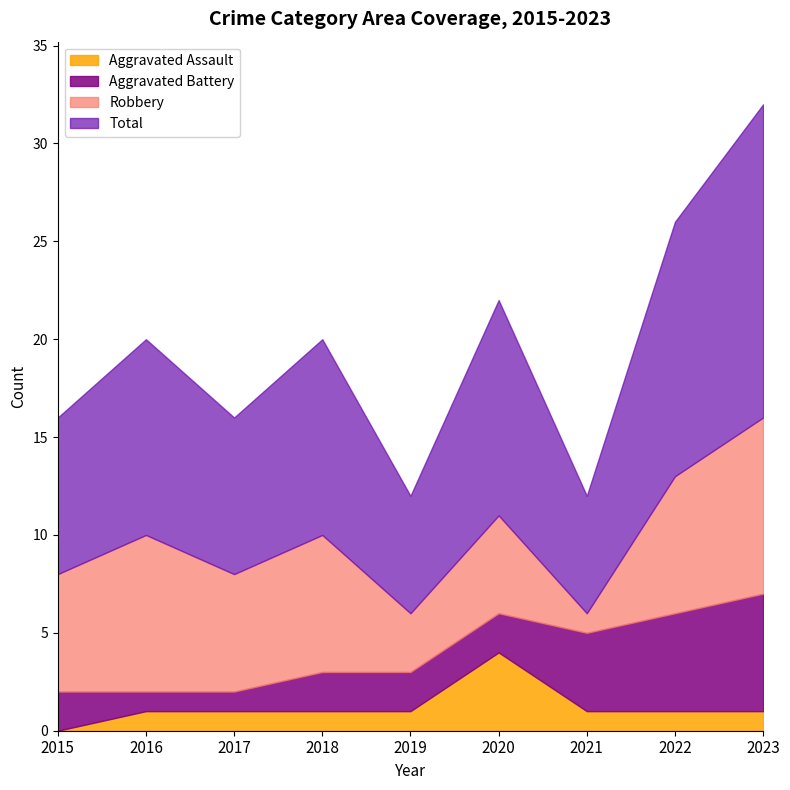

The Aggravated Assault series shows 1 at 2021. True or false?

True